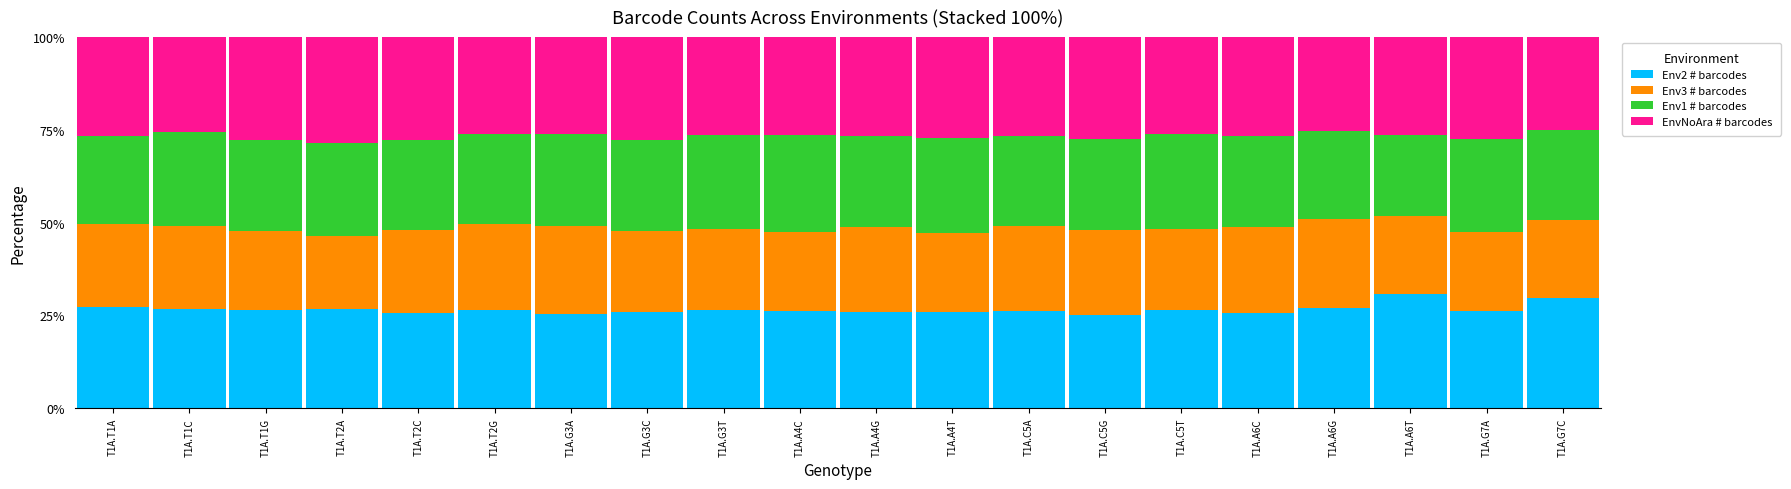

What is the total value across all series at T1A.C5G?

100.0